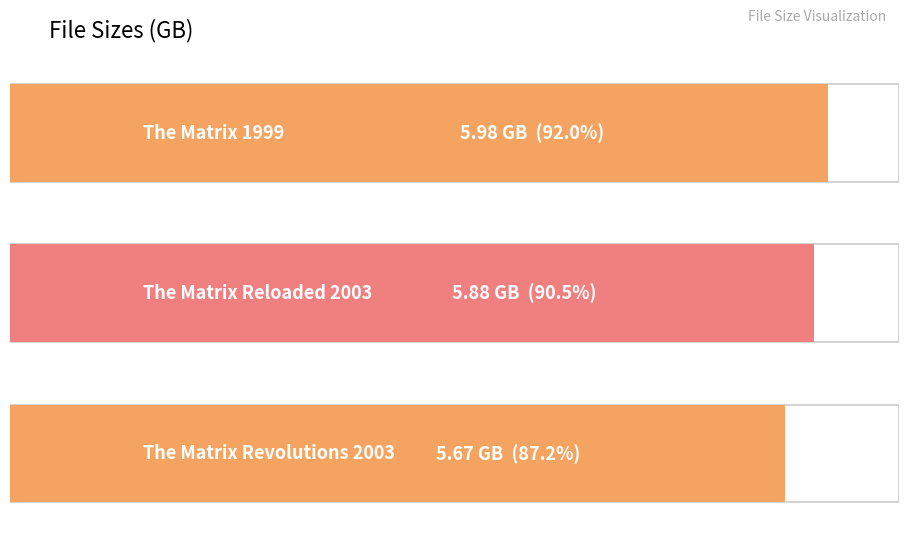

List the labels in order of value, smallest first.

The Matrix Revolutions 2003, The Matrix Reloaded 2003, The Matrix 1999